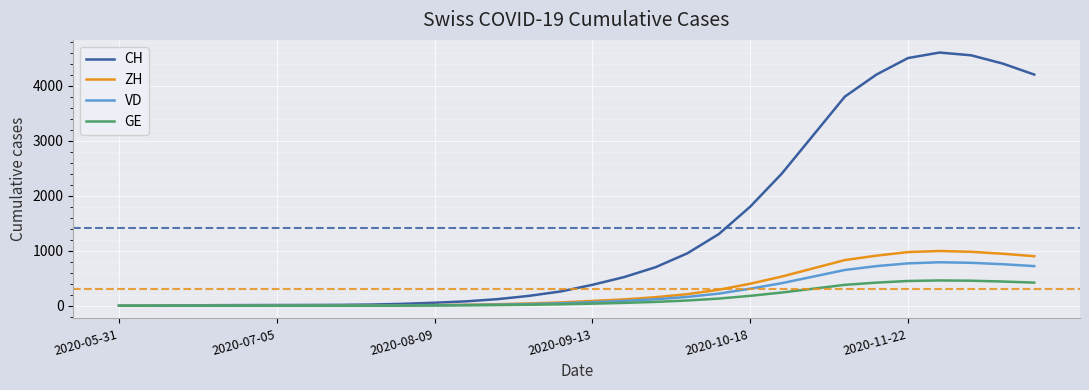

Which series has the largest total across all categories?

CH